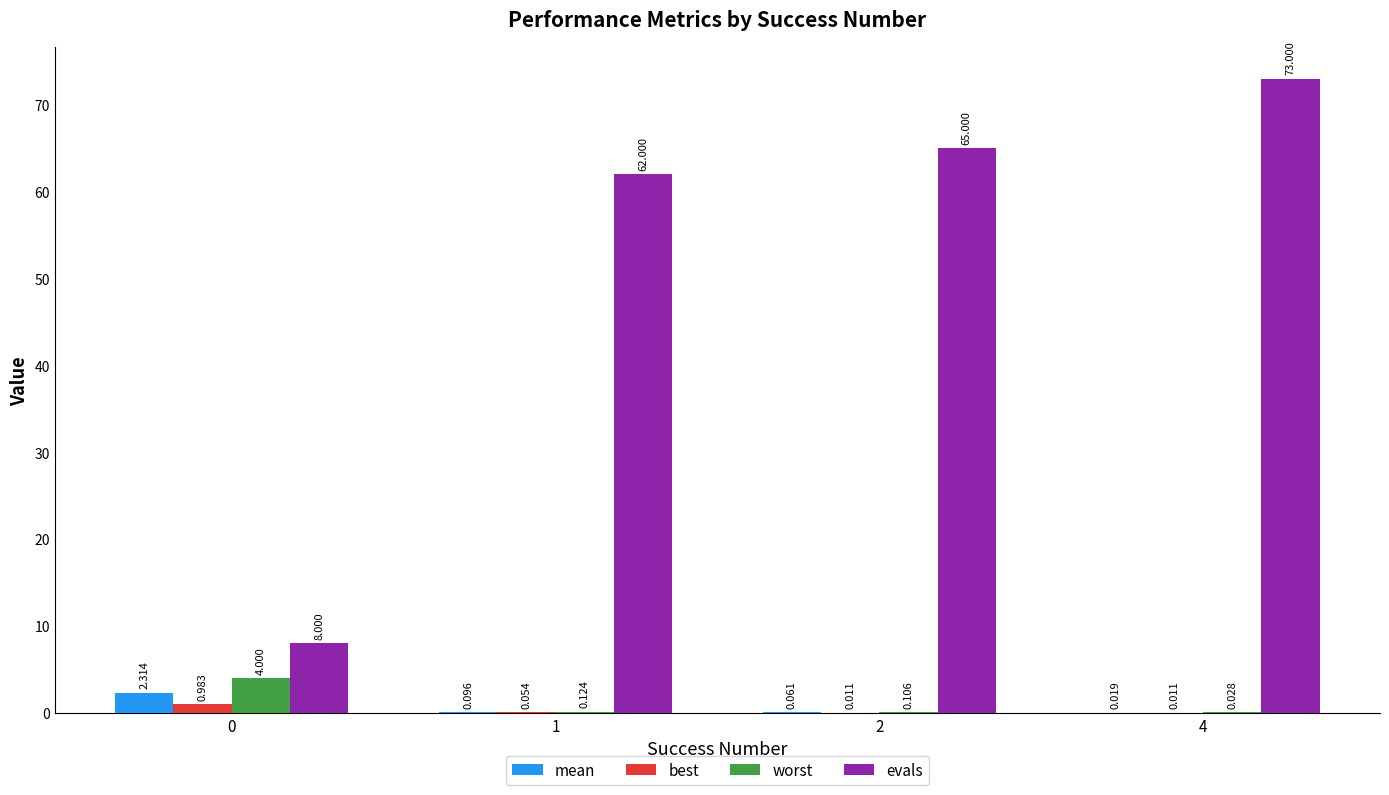

True or false: evals has a value of 97.0 at 4.

False